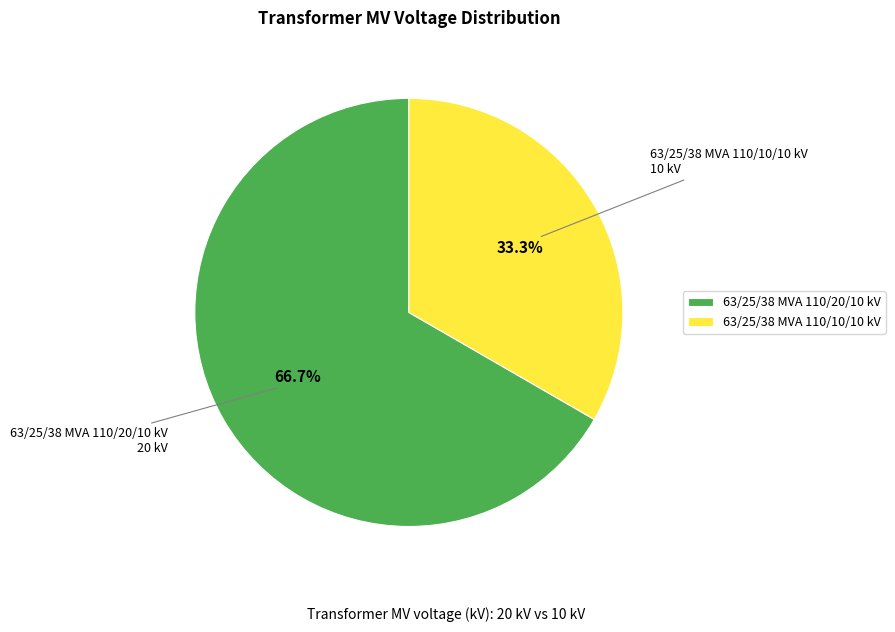

To the nearest percent, what is the difference between the largest and smallest slice percentages?

33%